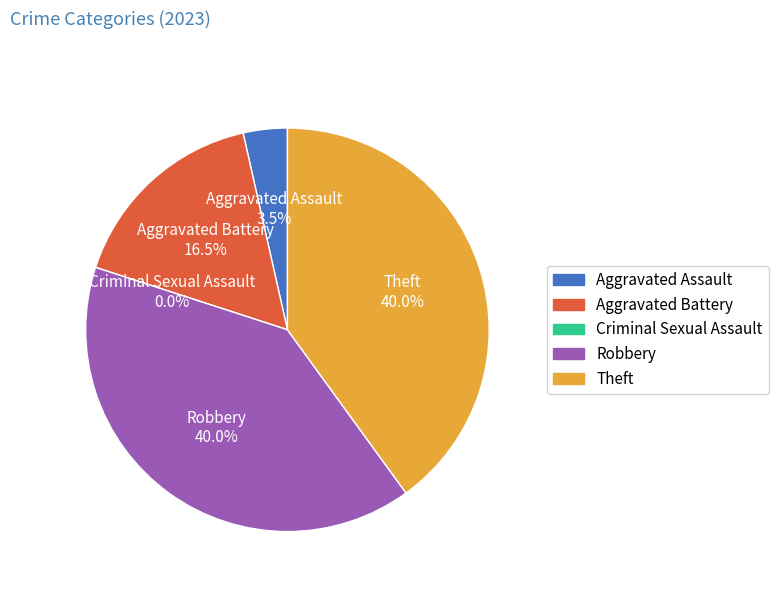

Rank the categories by value from lowest to highest.

Criminal Sexual Assault, Aggravated Assault, Aggravated Battery, Robbery, Theft